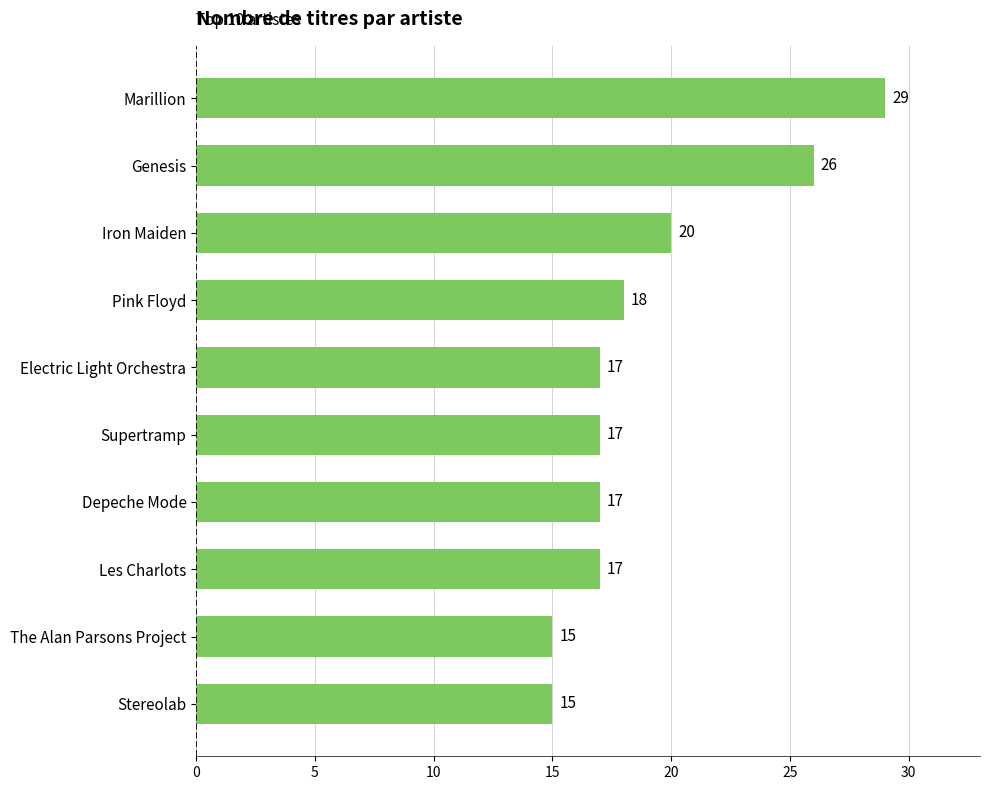

What is the average value?

19